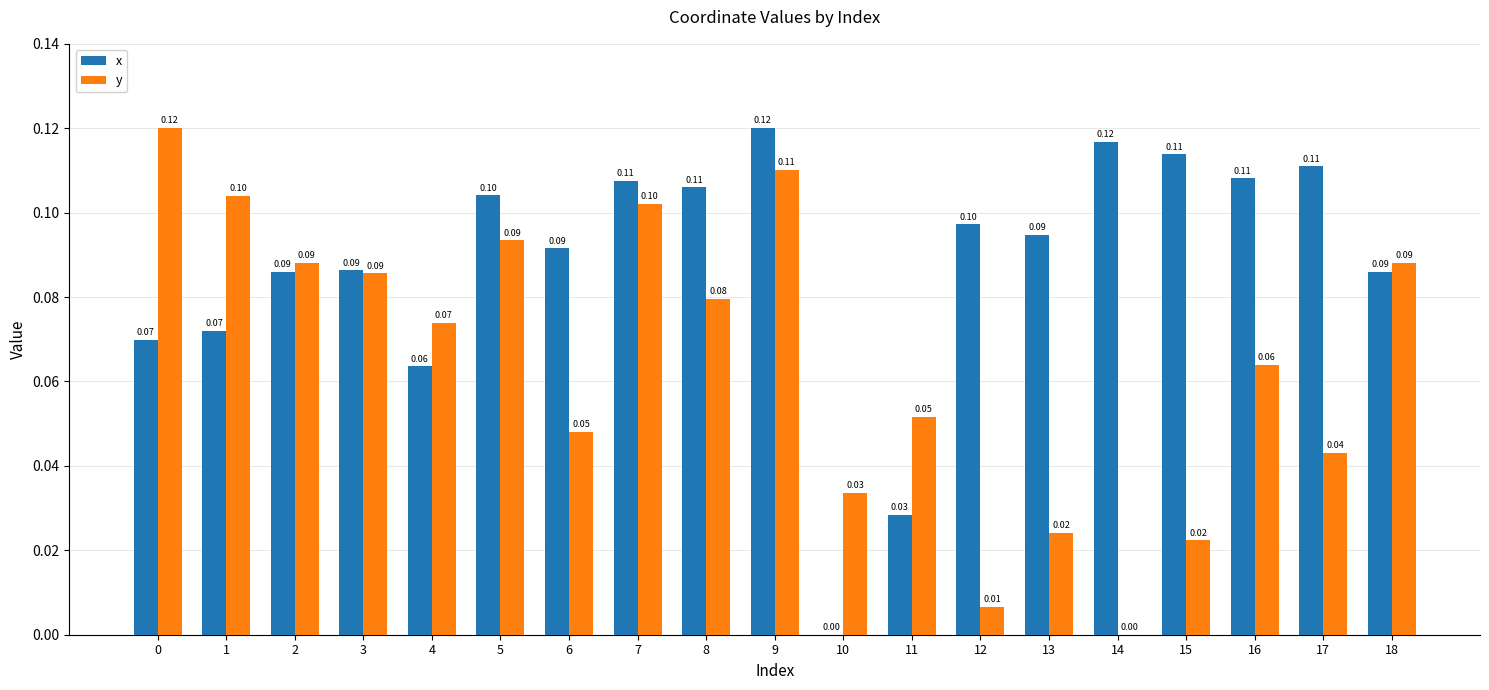

What is the average value of the y series?

0.1